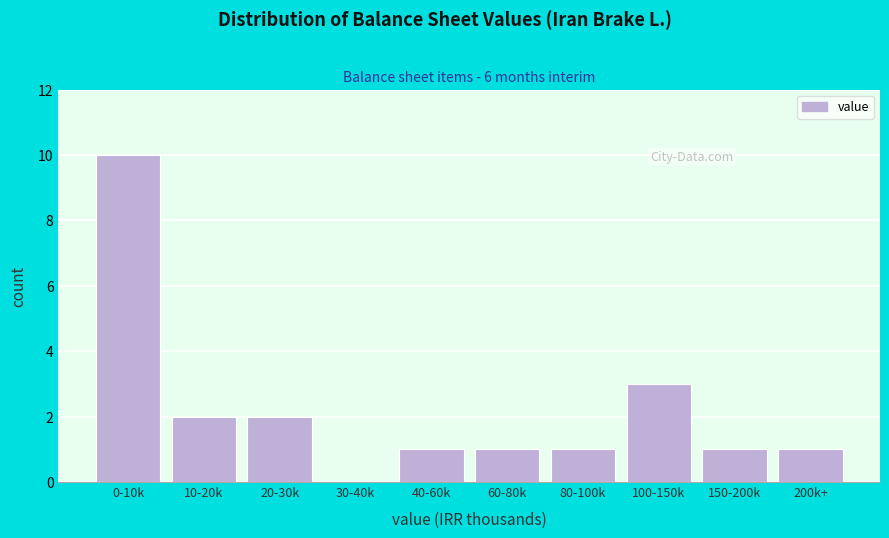

Reading left to right, transcribe all the data shown in this chart.

0-10k=10	10-20k=2	20-30k=2	30-40k=0	40-60k=1	60-80k=1	80-100k=1	100-150k=3	150-200k=1	200k+=1